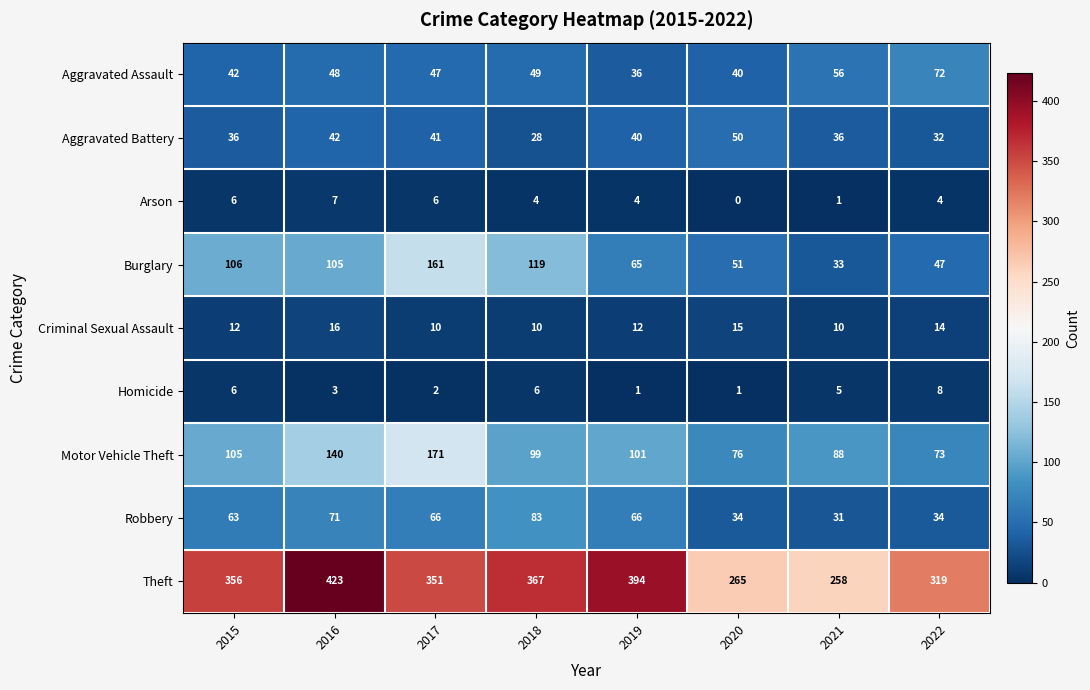

Which series has the largest range (max minus min)?

Theft